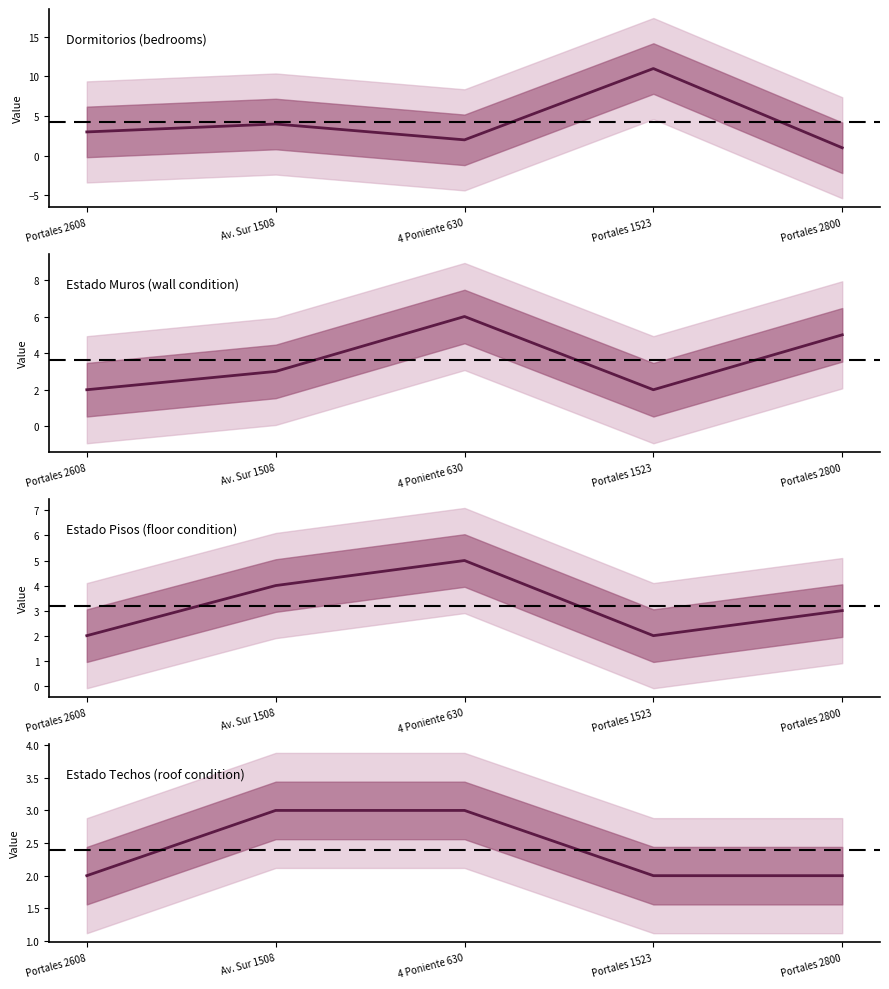

The value of Estado_muros at 4 Poniente 630 is 6. True or false?

True